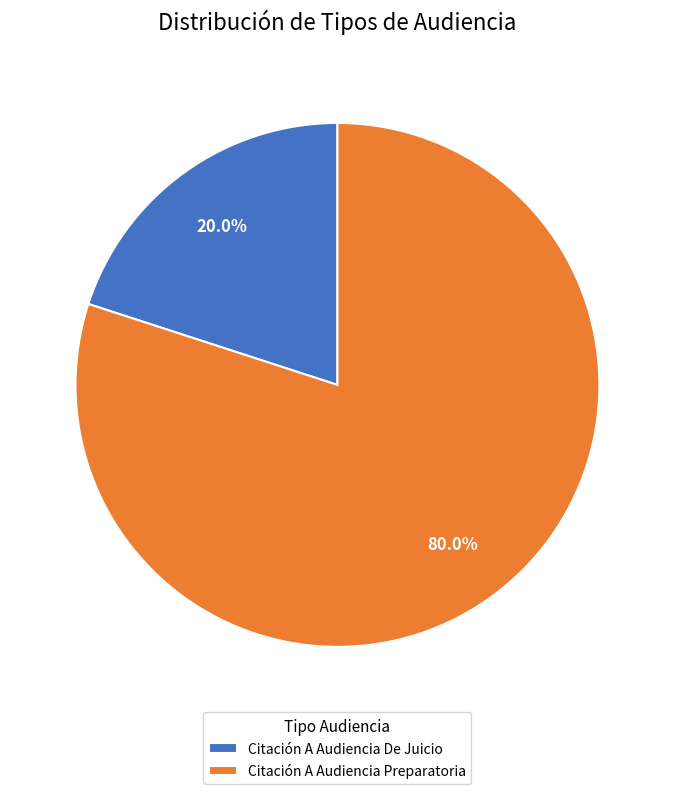

To the nearest percent, what portion does Citación A Audiencia Preparatoria represent?

80%